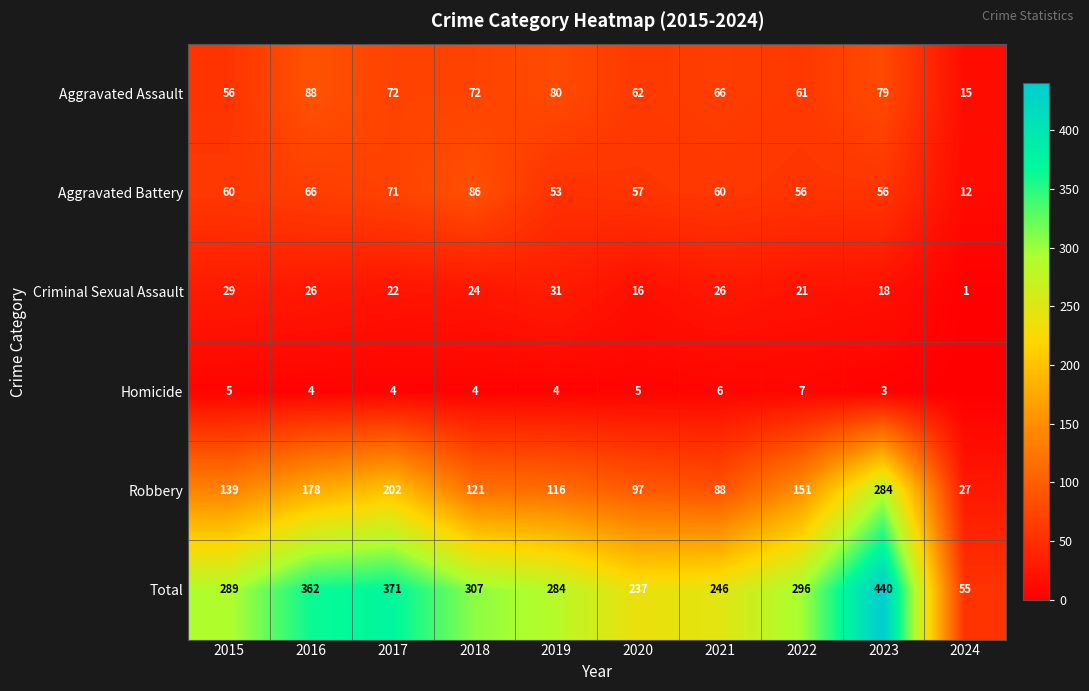

What value does the Aggravated Assault series have at 2024?

15